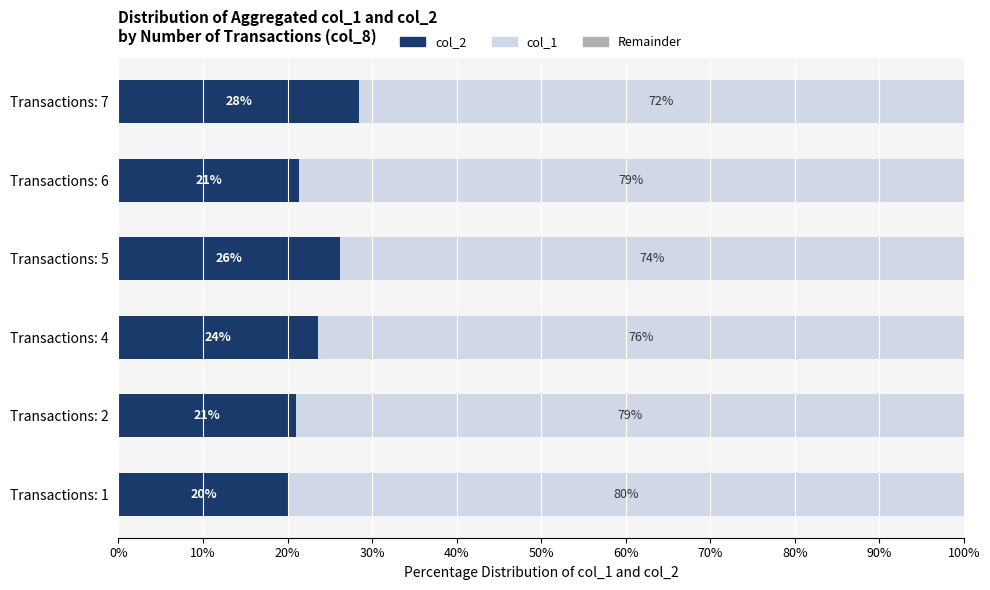

Count the number of categories in the chart.

6